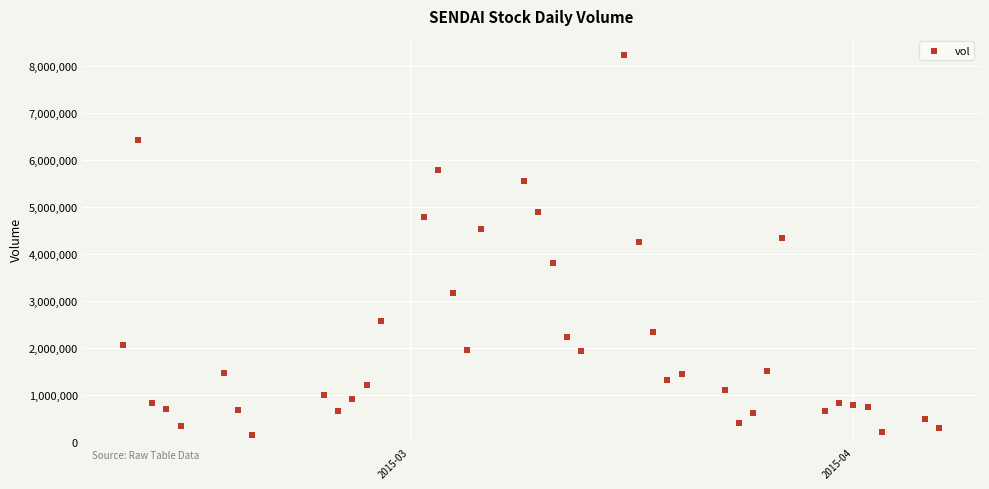

What is the range of X values (max minus min)?

57